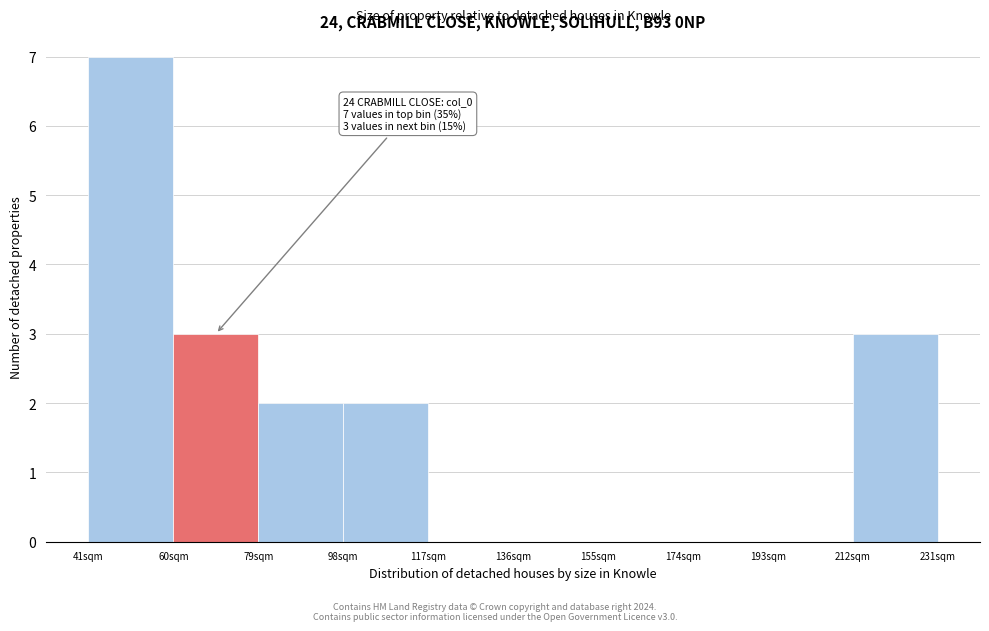

Over which range of the x-axis is the bar tallest?

41 to 60